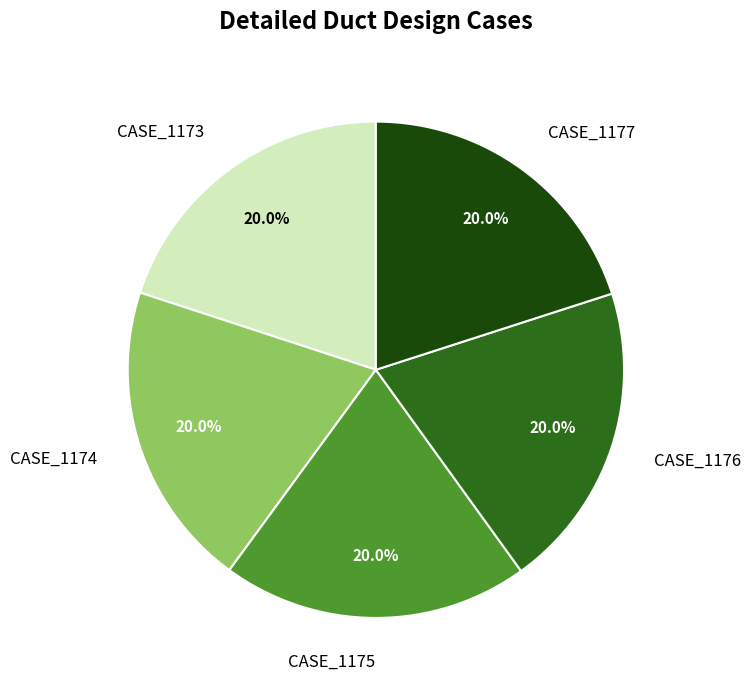

The CASE_1175 slice represents 10% of the pie. True or false?

False